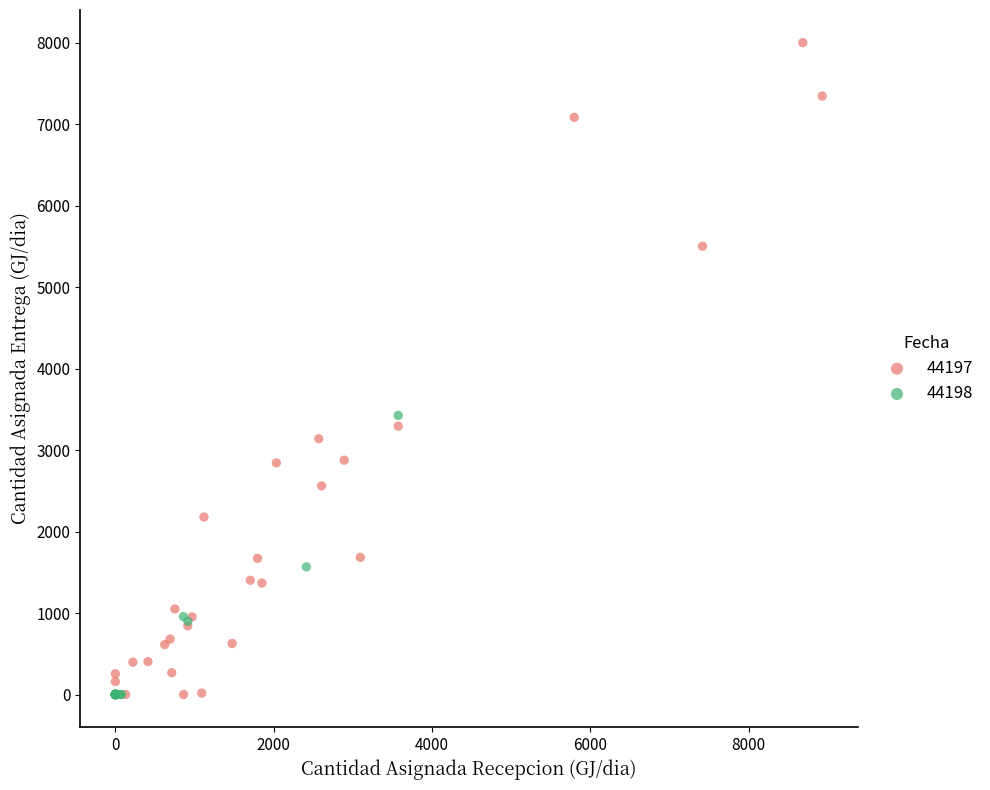

Which series has the widest spread of Y values?

44197